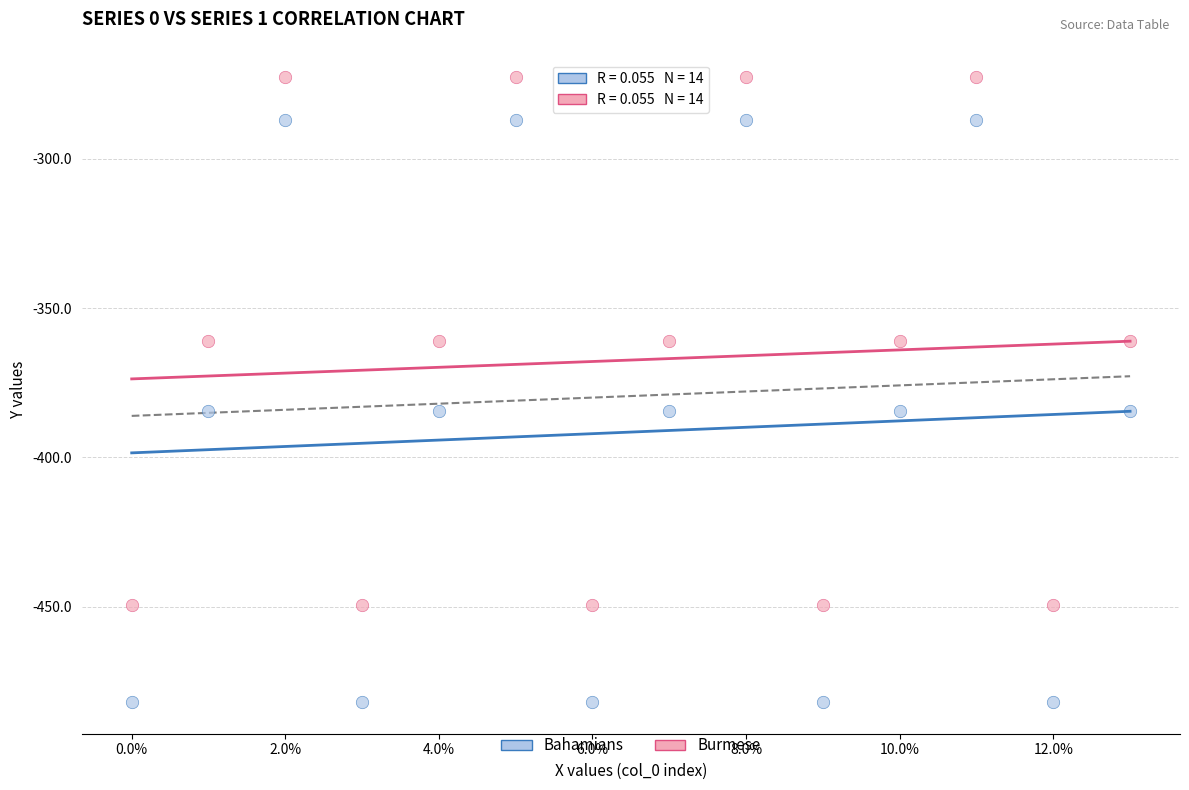

Which series has the widest spread of Y values?

Bahamians